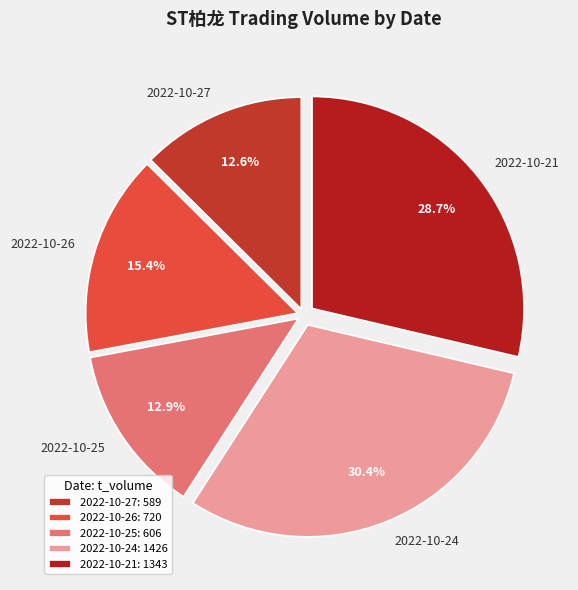

To the nearest percent, what percentage of the pie is 2022-10-21?

29%